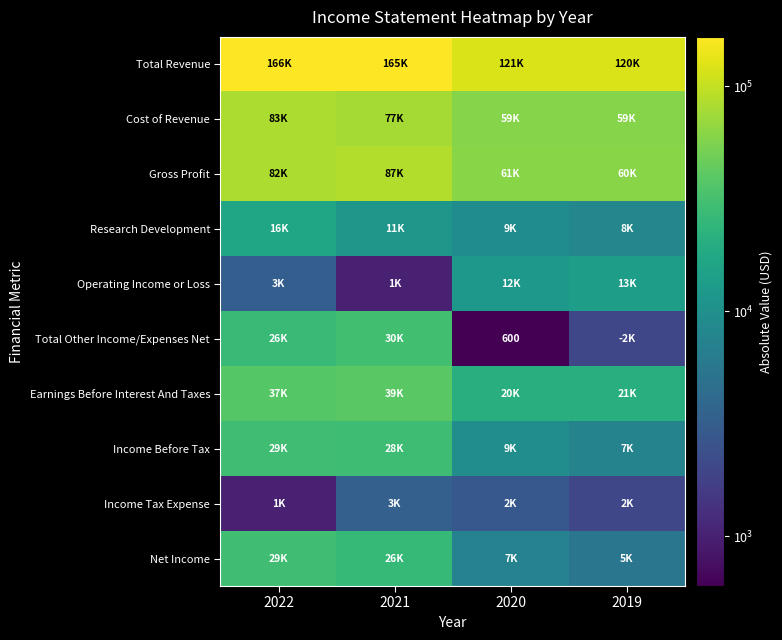

What is the total value across all series at 2022?

476300